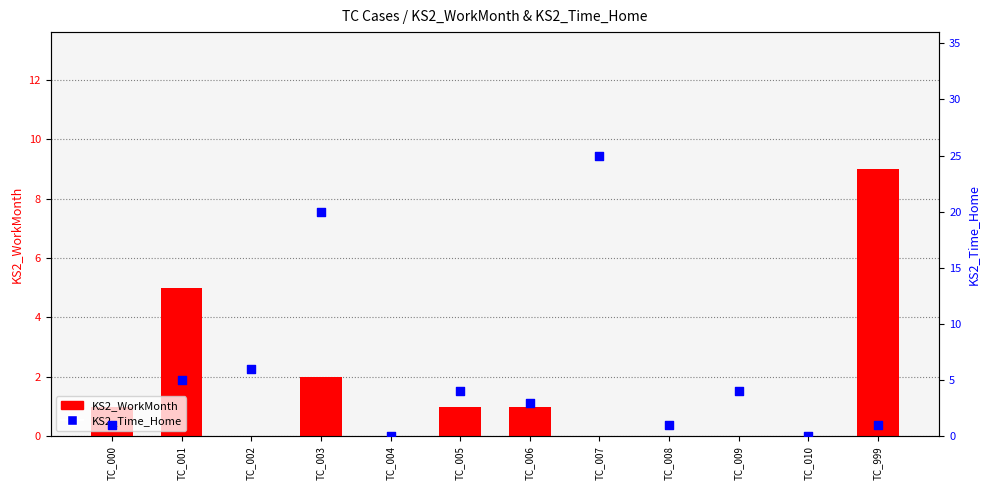

Which series reaches the maximum Y coordinate?

KS2_Time_Home